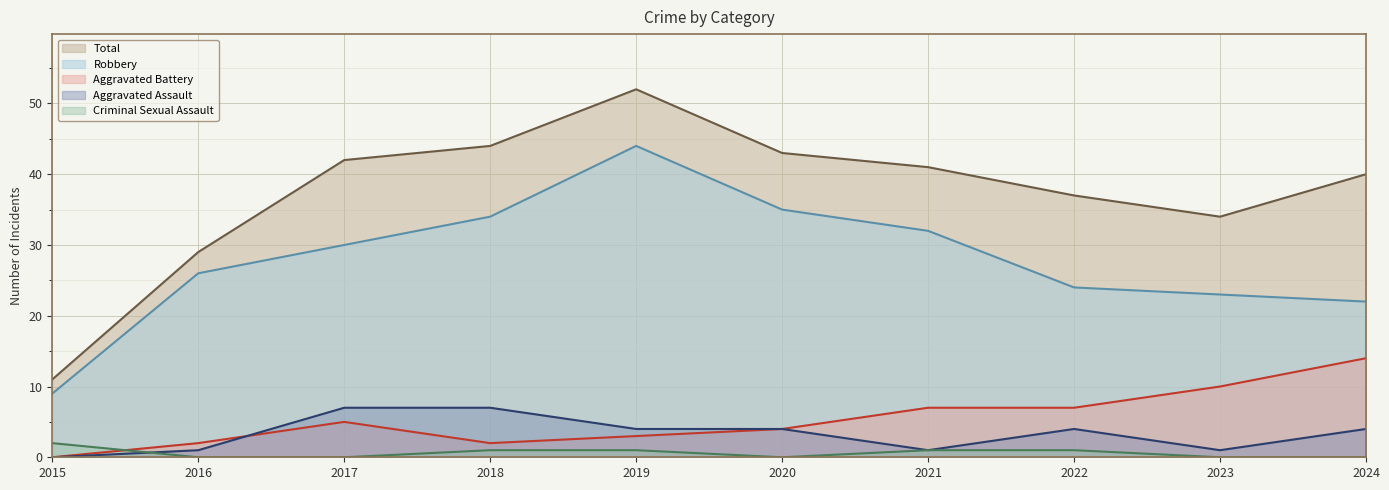

Is it true that Robbery equals 15 at 2018?

False